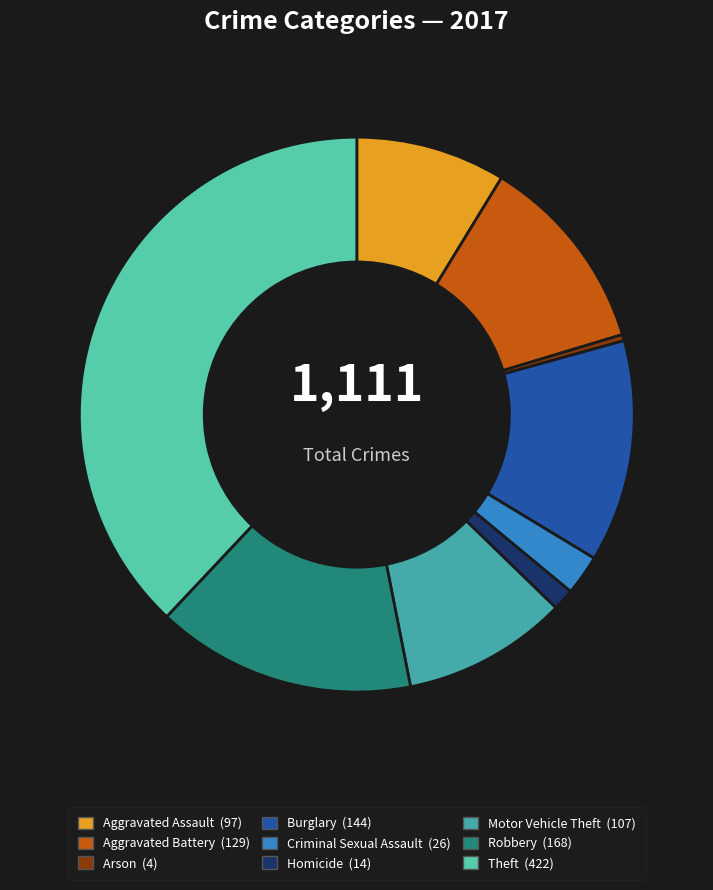

How many slices are in this pie chart?

9